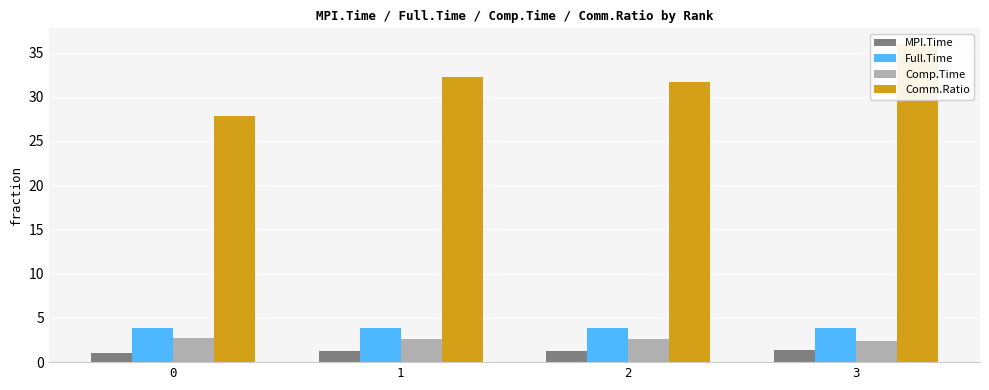

Reading left to right, what are all the values shown in this chart?

MPI.Time: 0=1.1	1=1.2	2=1.2	3=1.4
Full.Time: 0=3.8	1=3.8	2=3.8	3=3.8
Comp.Time: 0=2.8	1=2.6	2=2.6	3=2.4
Comm.Ratio: 0=27.8	1=32.3	2=31.6	3=35.9